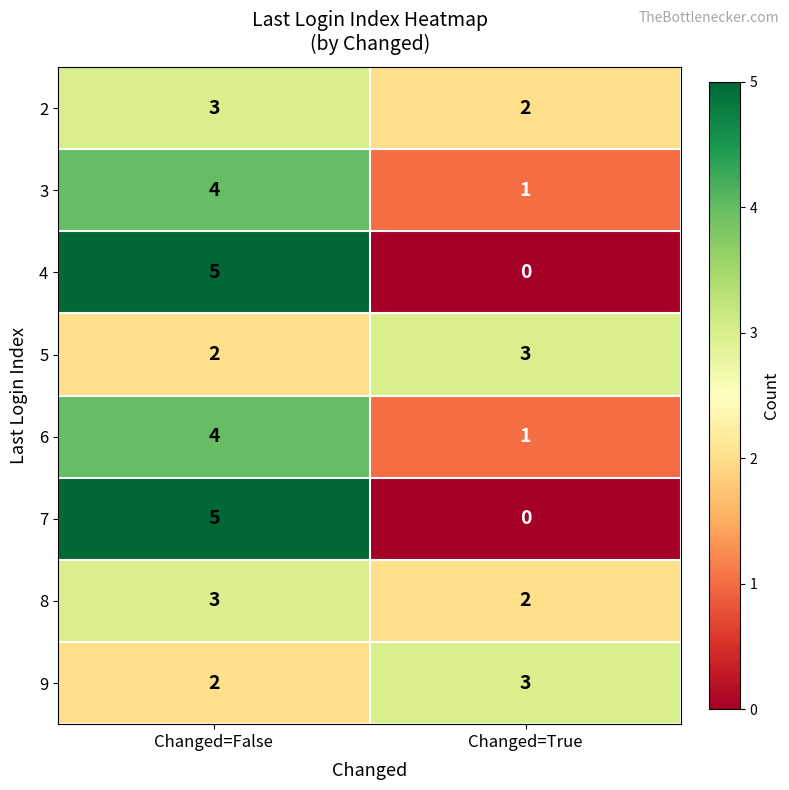

At how many categories does at least one series exceed 1?

2